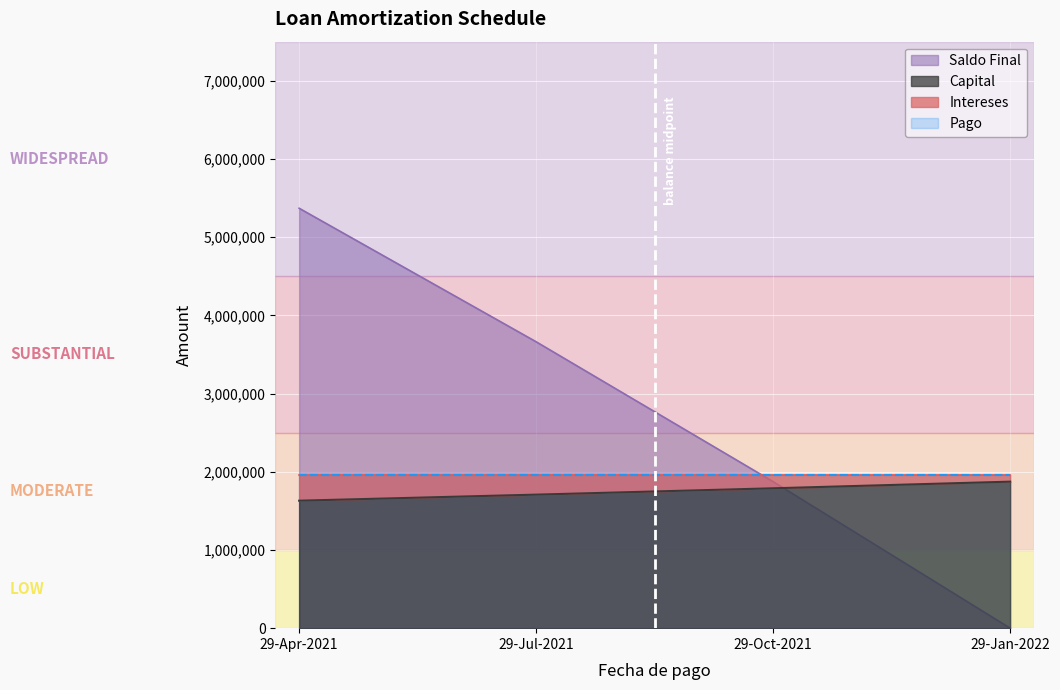

At which label does Saldo Final reach its peak?

29-Apr-2021